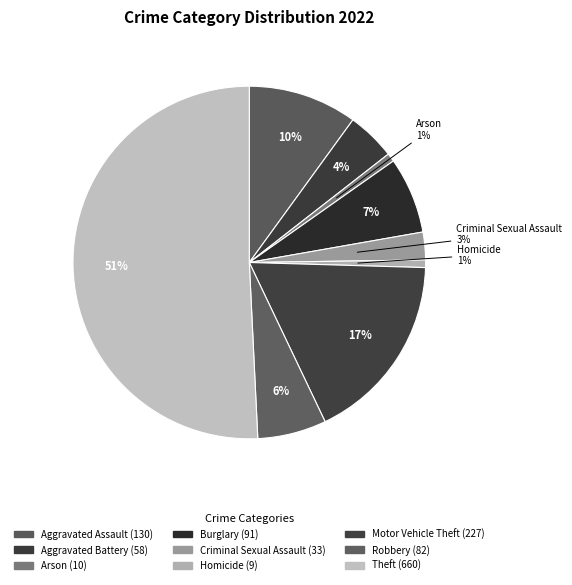

Count the number of slices in the pie.

9